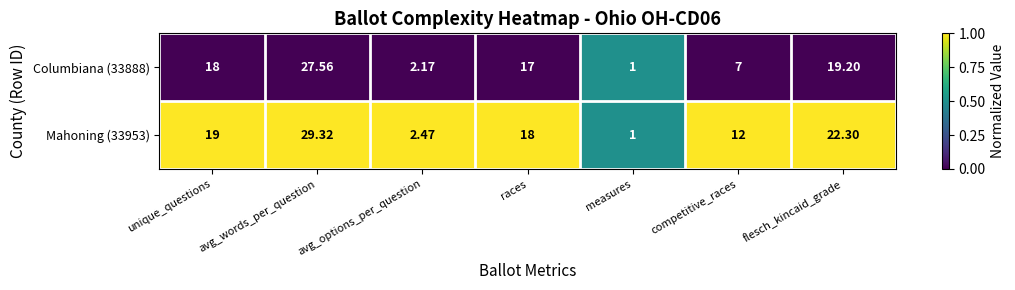

At which category is the sum across all series the highest?

avg_words_per_question